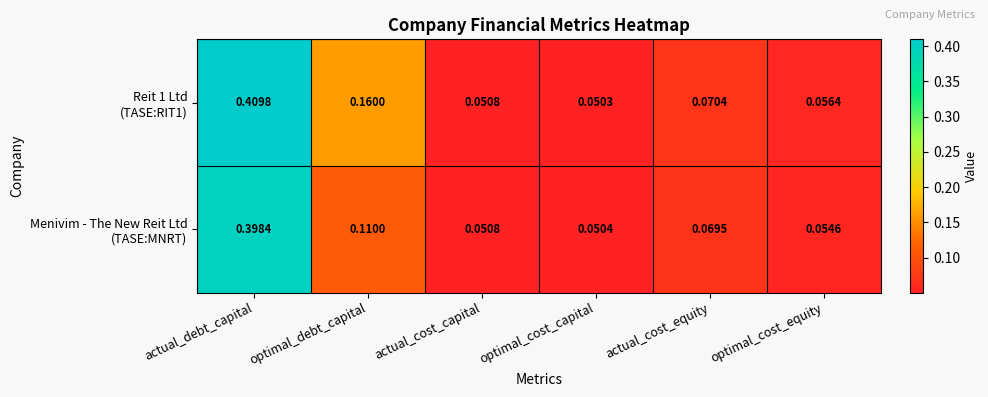

Which category has the lowest value across all series?

optimal_cost_capital